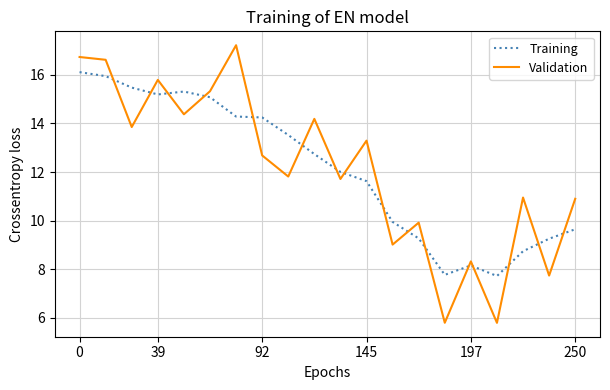

Which series has the largest range (max minus min)?

Validation